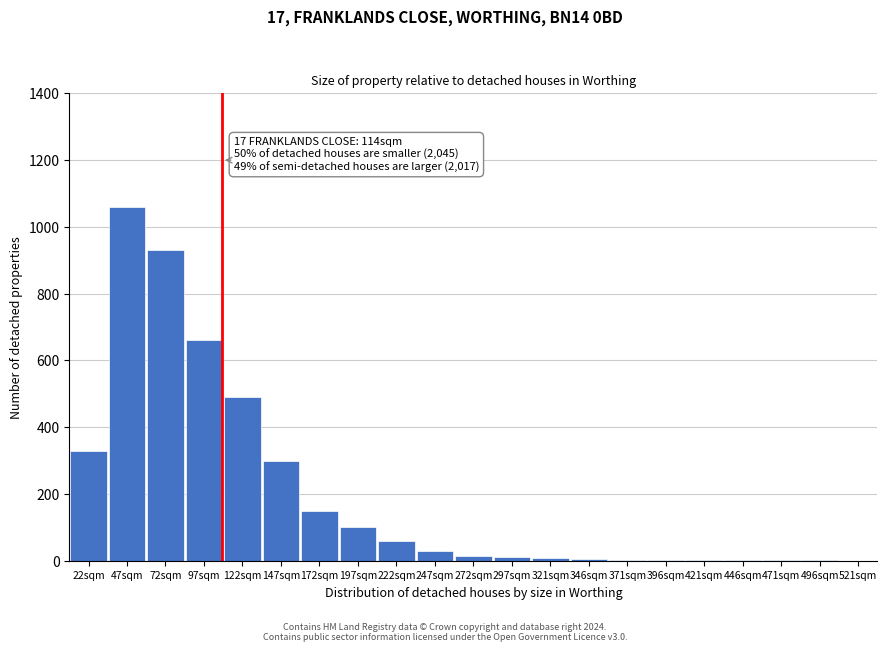

At which label is the value closest to 530?

122sqm